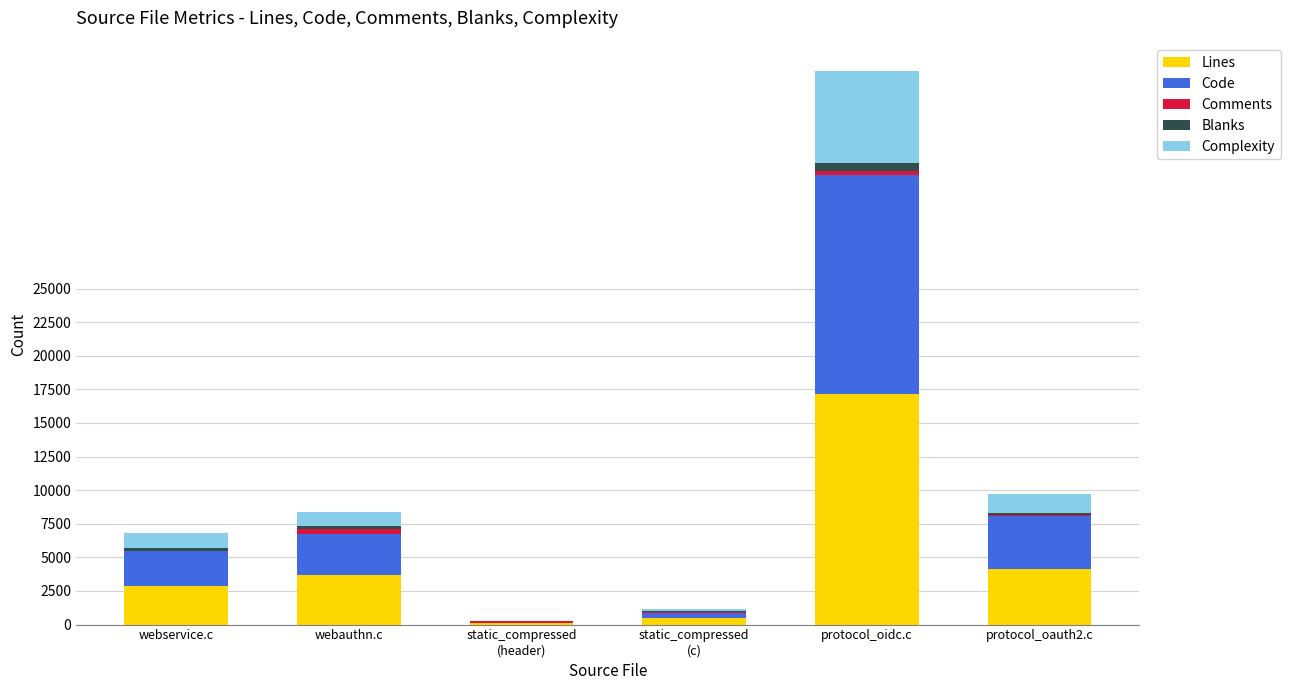

Are the bars grouped side by side (vs. stacked)?

No